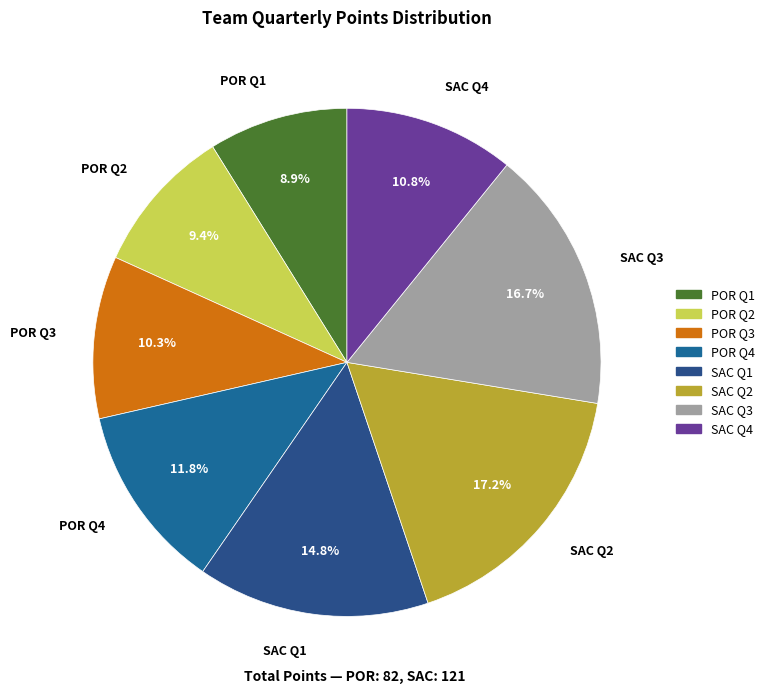

Does POR Q4 represent more than half of the total?

No